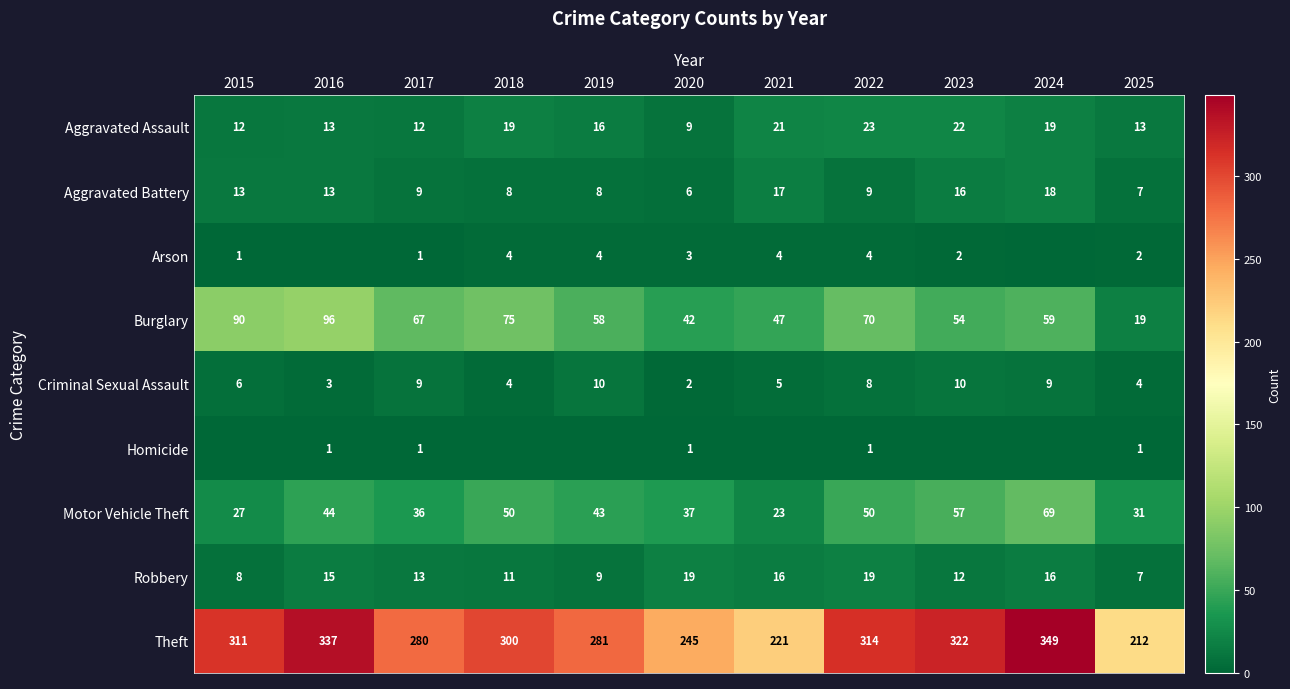

Where is Motor Vehicle Theft nearest to the value 46?

2016